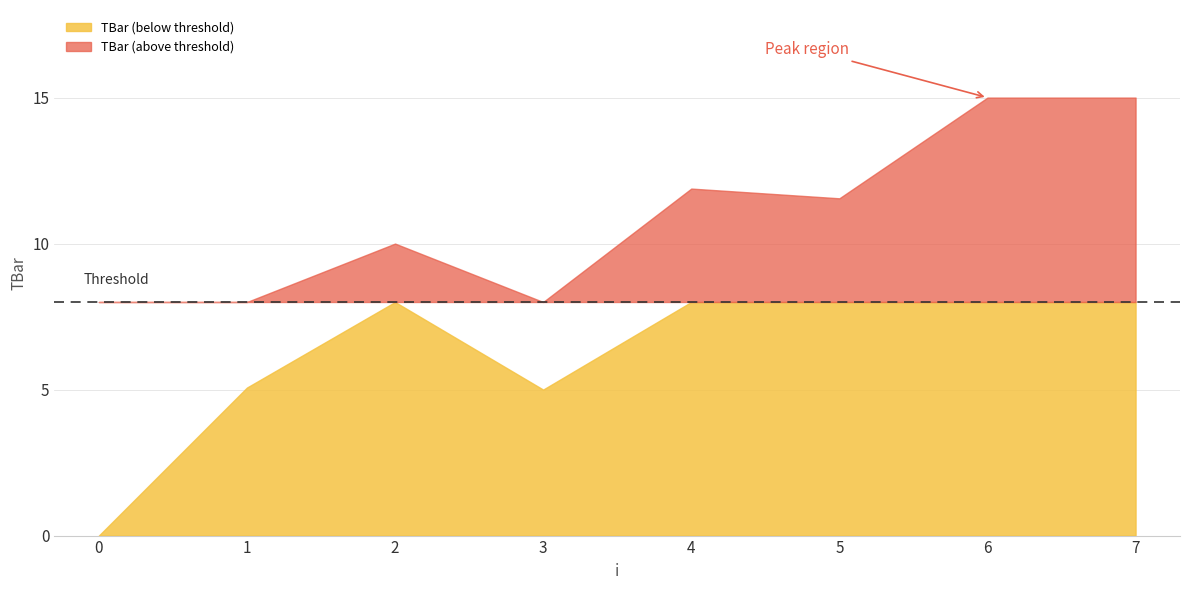

The chart shows a value of 7.5 at 7. True or false?

False